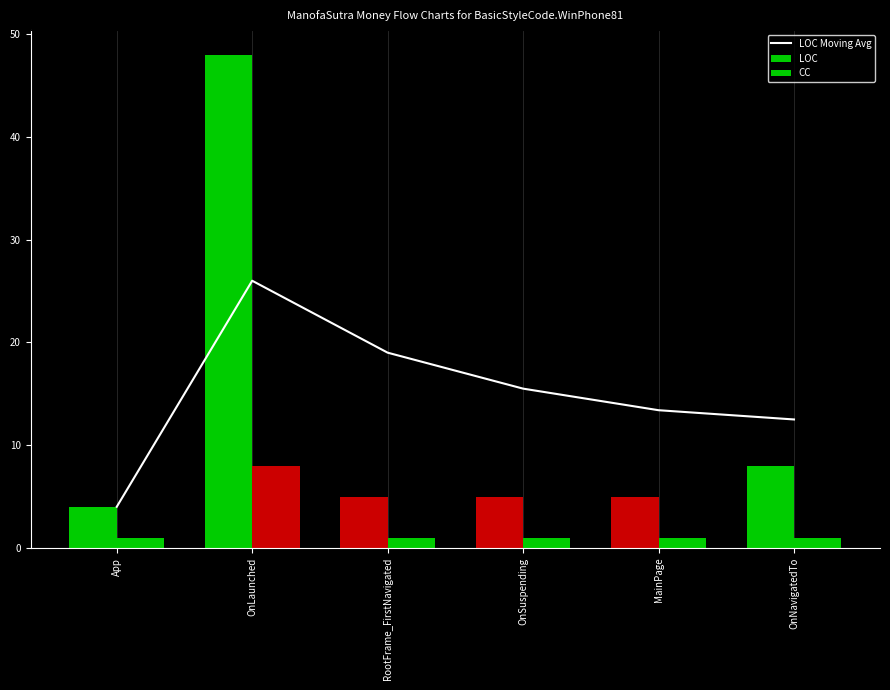

How many data points are above 15?

3